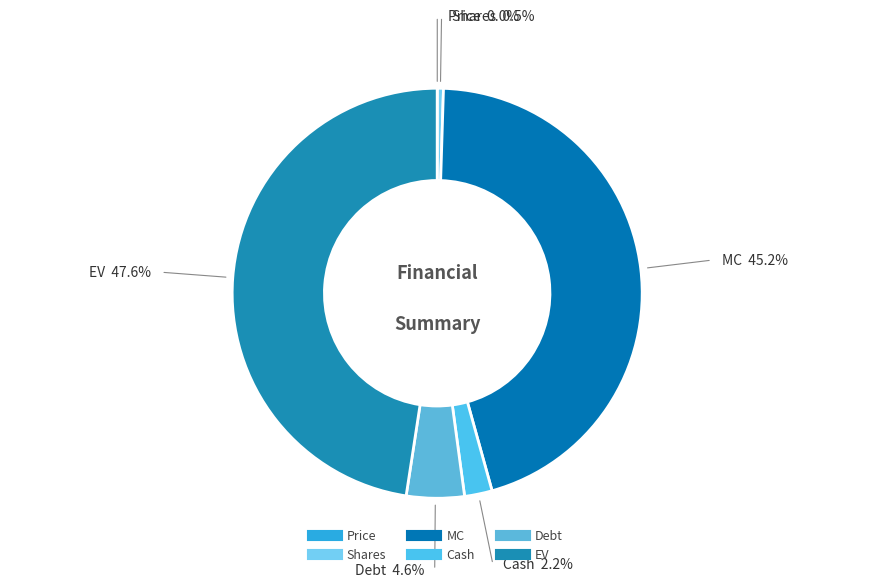

Which has a higher value, Cash or MC?

MC